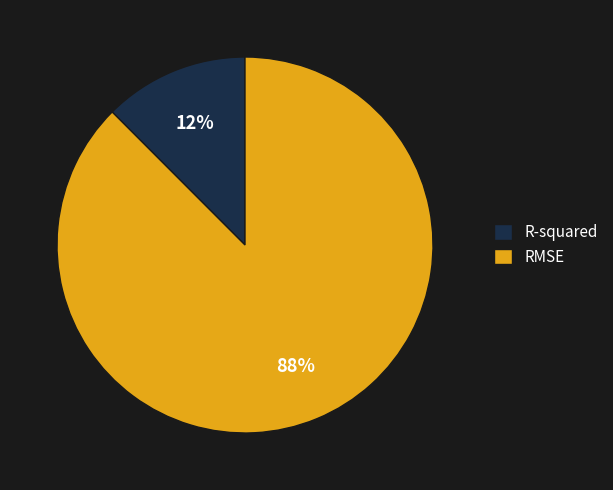

Does RMSE represent more than half of the total?

Yes